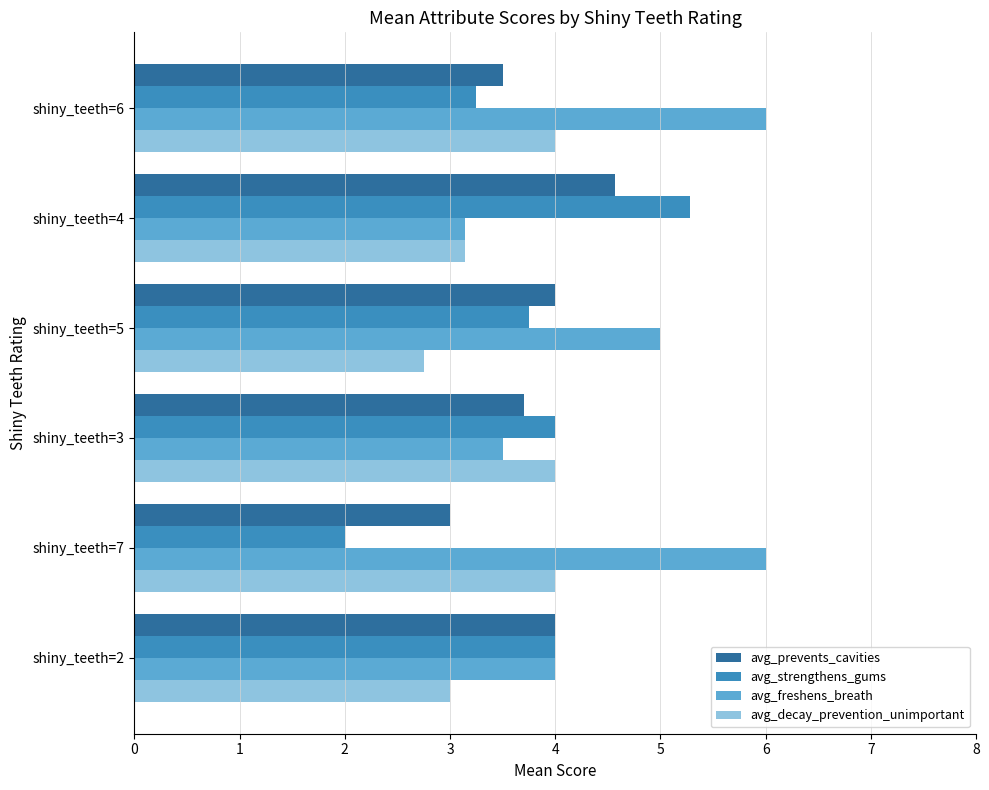

At which category is the sum across all series the highest?

shiny_teeth=6